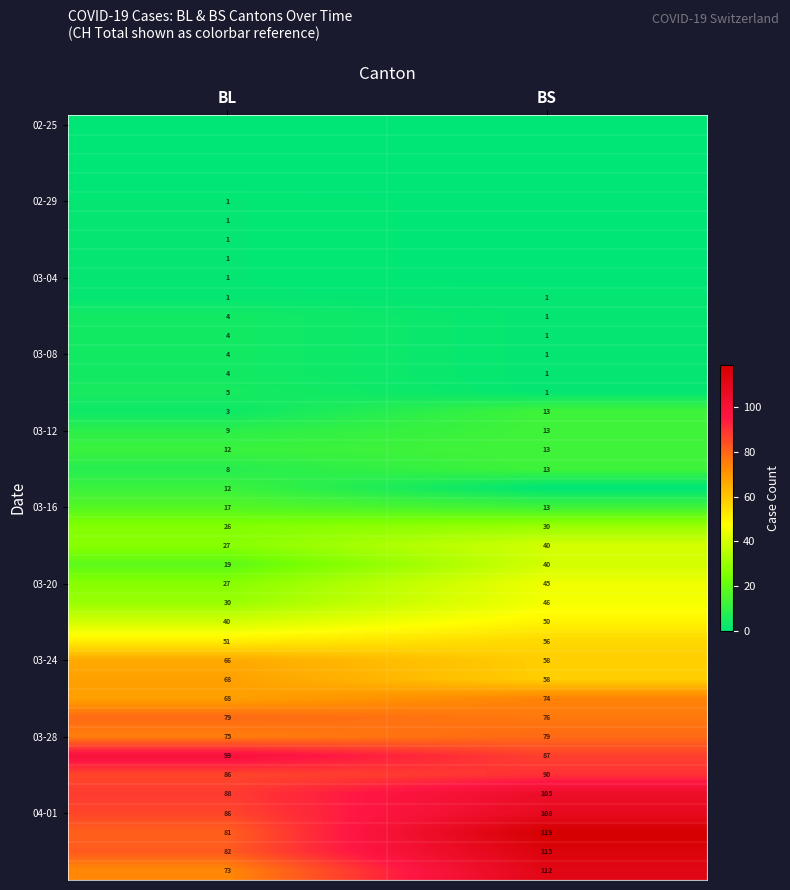

The 04-01 series shows 37 at BL. True or false?

False